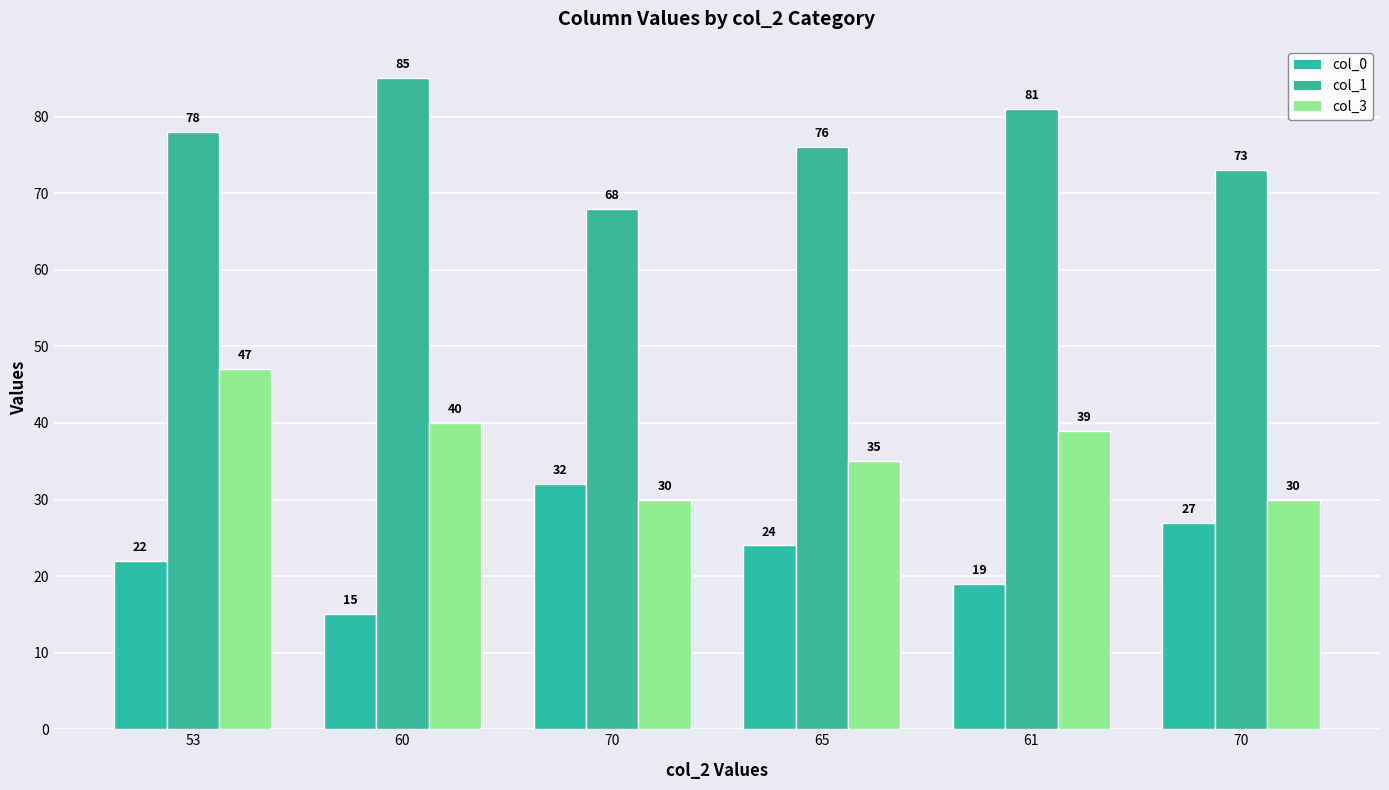

The col_0 series shows 24 at 65. True or false?

True